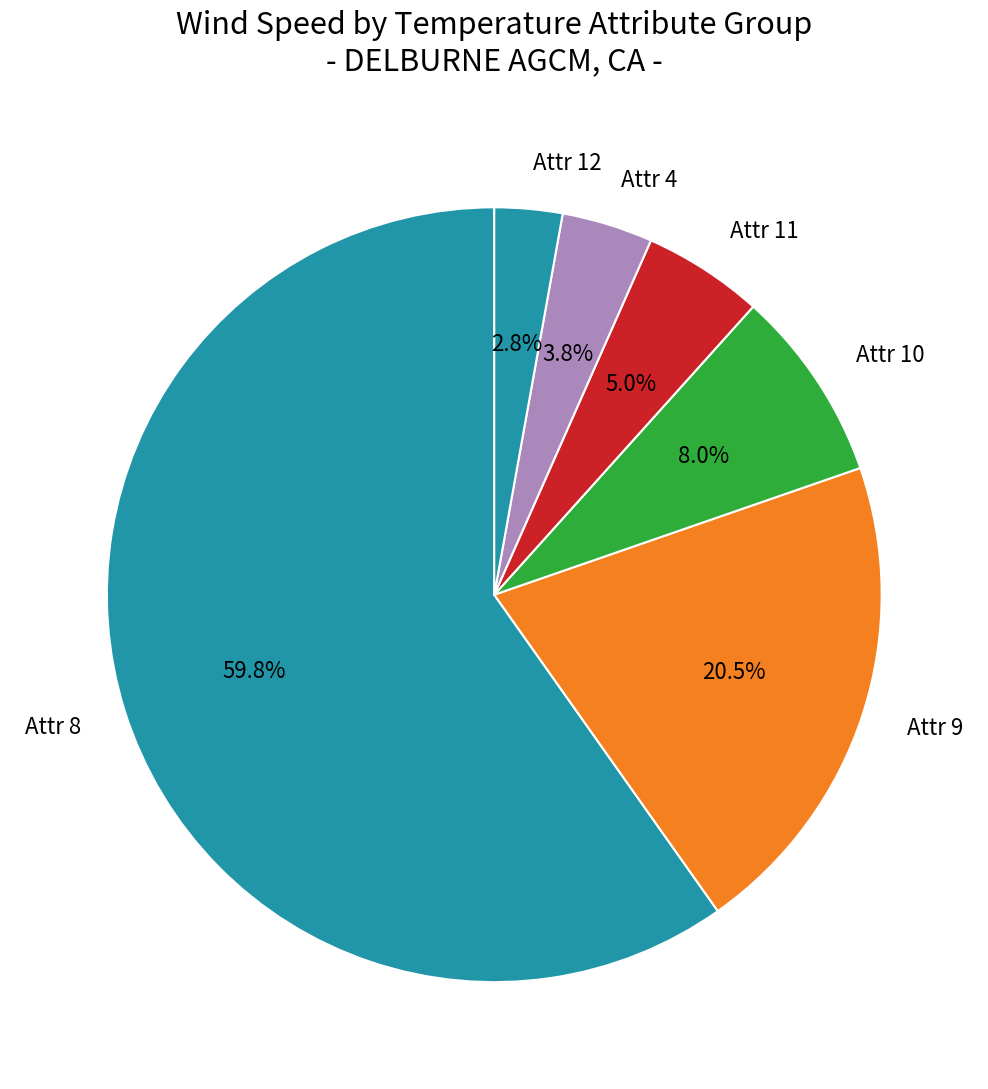

To the nearest percent, what is the average slice percentage?

17%